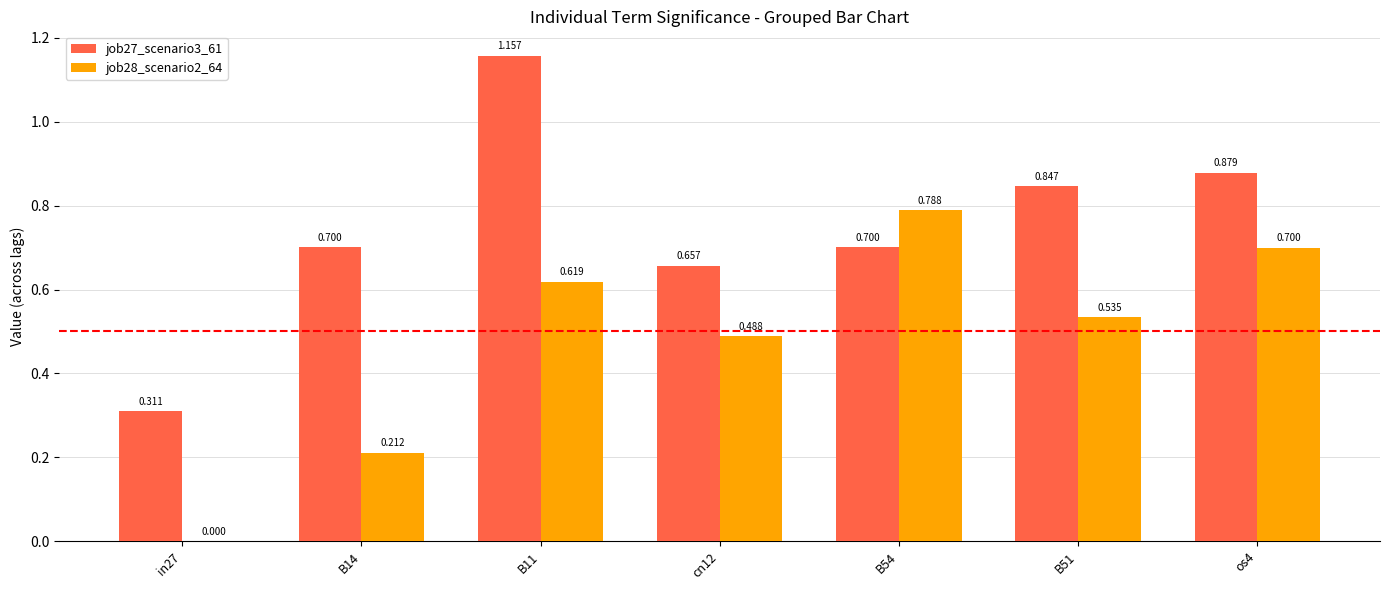

What is the sum of the job28_scenario2_64 values at B51 and cn12?

1.0